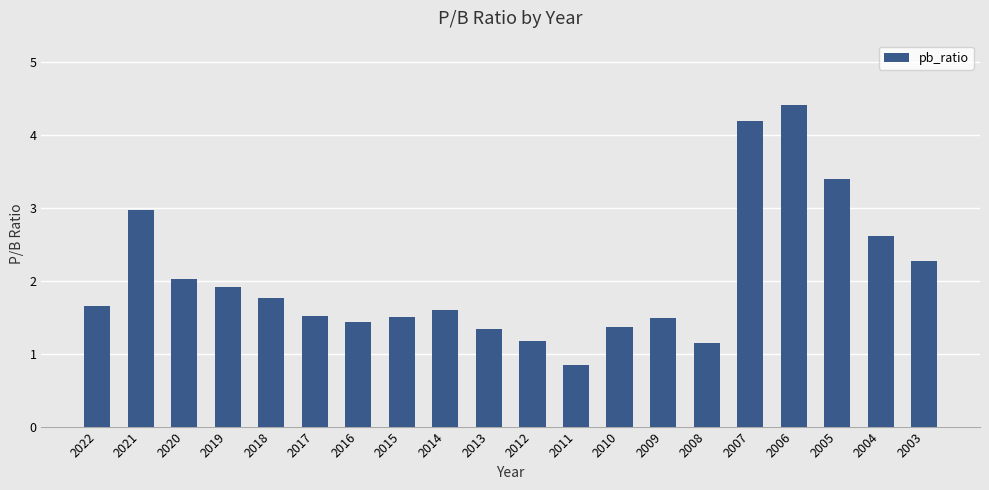

What is the value of the 7th bar from the left?

1.4